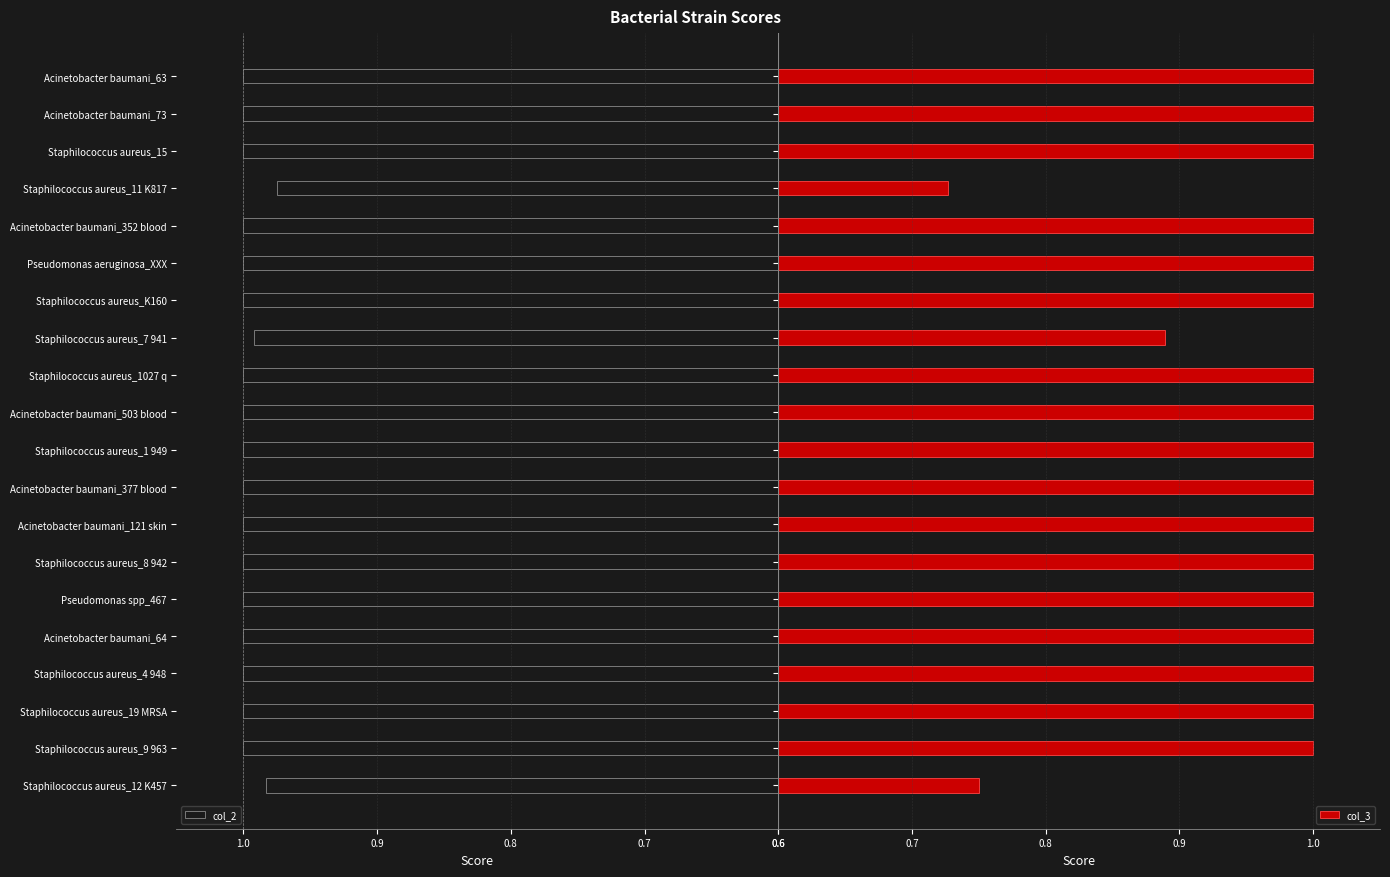

The col_2 series shows 1.0 at Pseudomonas aeruginosa_XXX. True or false?

True